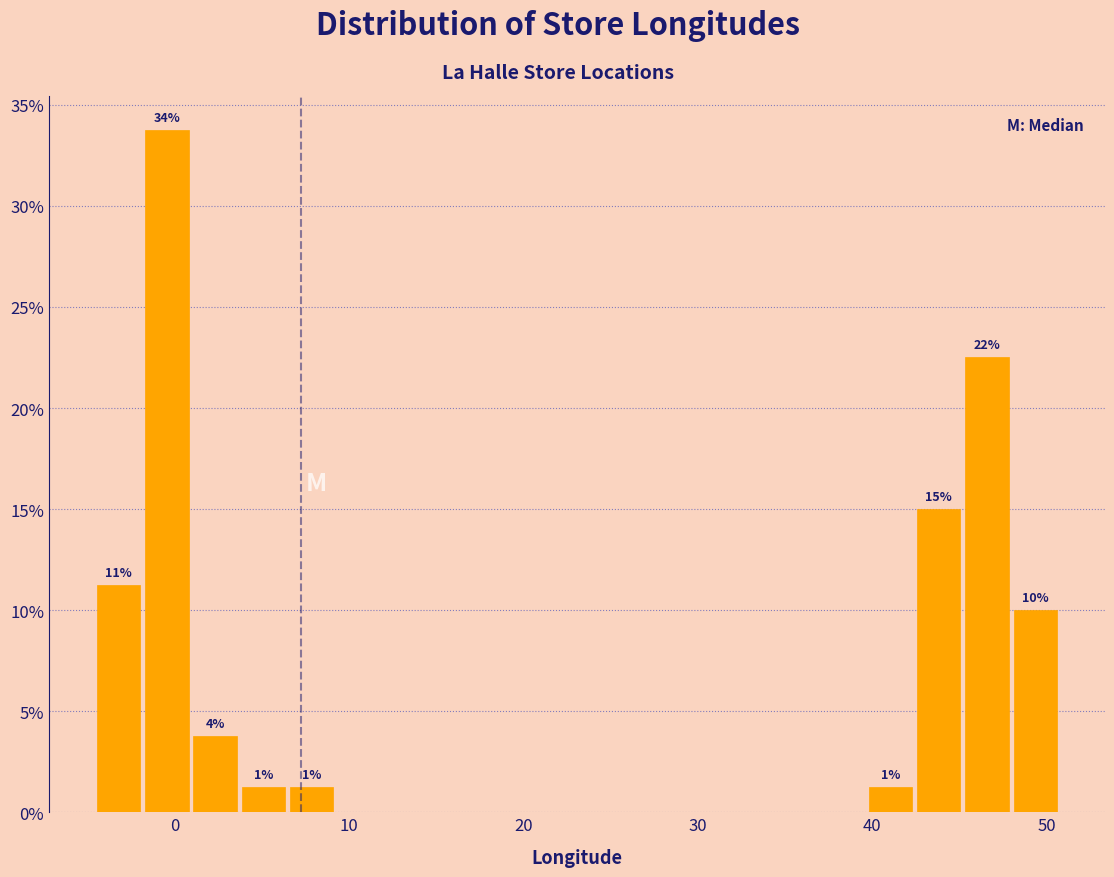

Around what value on the x-axis is the tallest bar? Give the approximate position of its centre, as read against the axis.

0